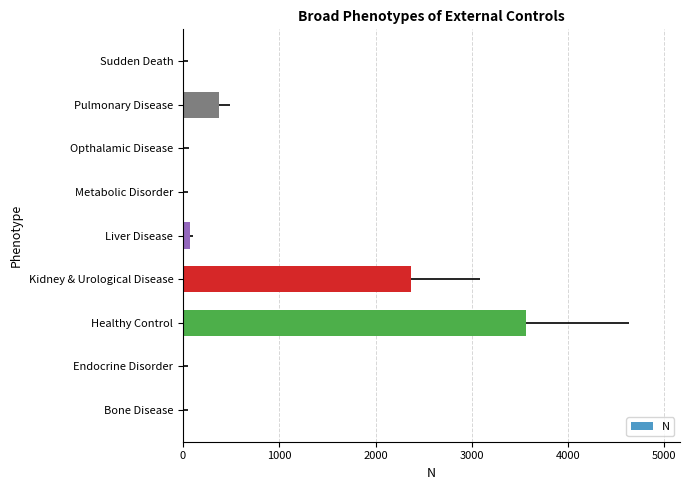

What is the sum of all values?

6395